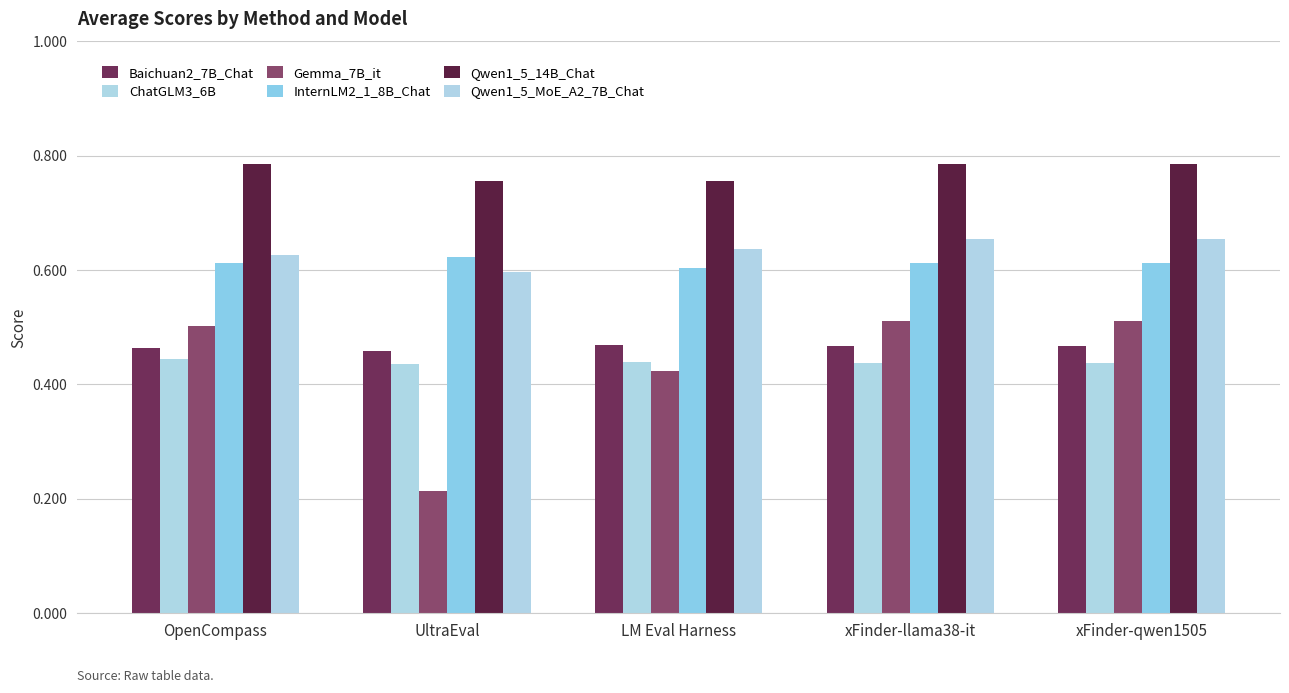

What is the label of the 2nd bar from the right?

xFinder-llama38-it